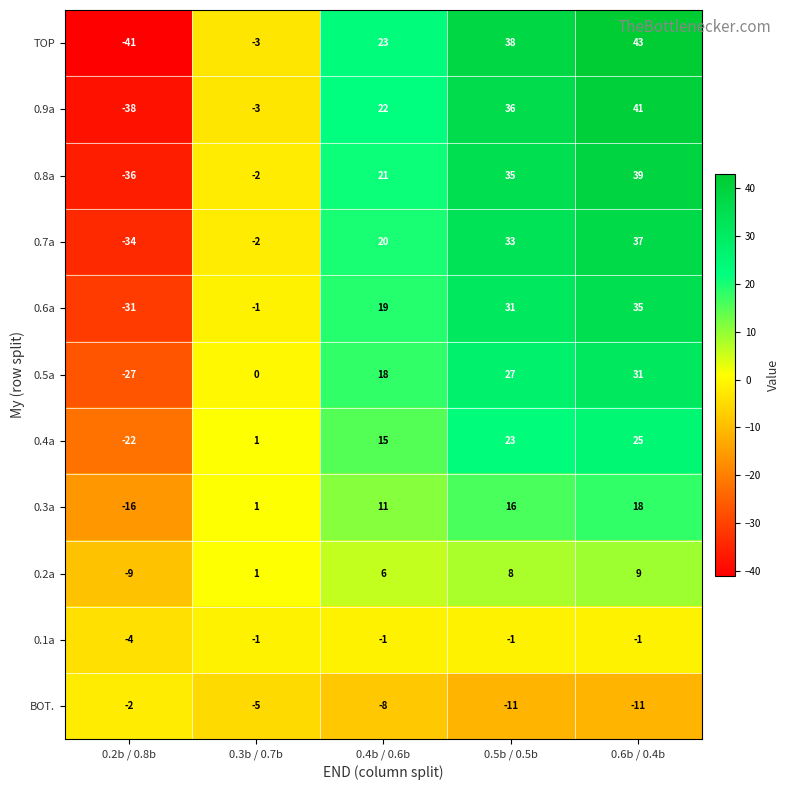

Rank the series by their maximum value, from highest to lowest.

TOP, 0.9a, 0.8a, 0.7a, 0.6a, 0.5a, 0.4a, 0.3a, 0.2a, 0.1a, BOT.